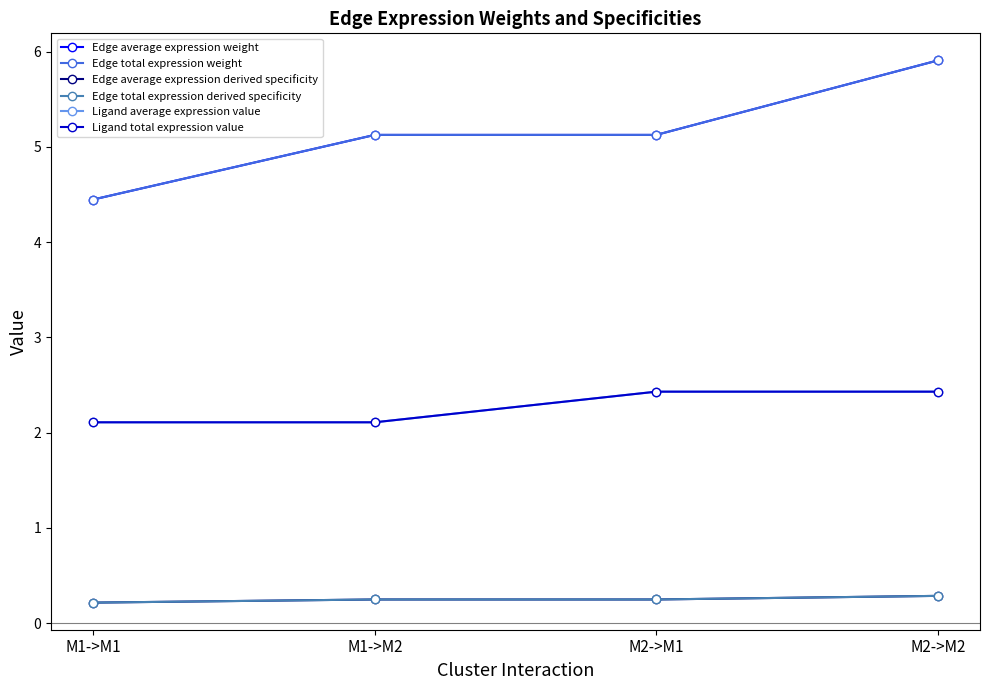

Does the chart have visible grid lines?

No